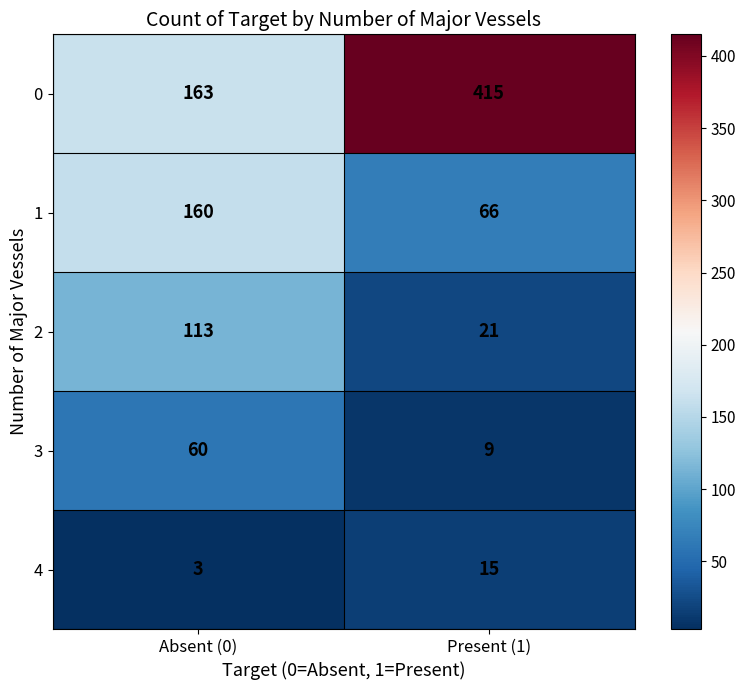

At which category does the chart reach its peak across all series?

Present (1)